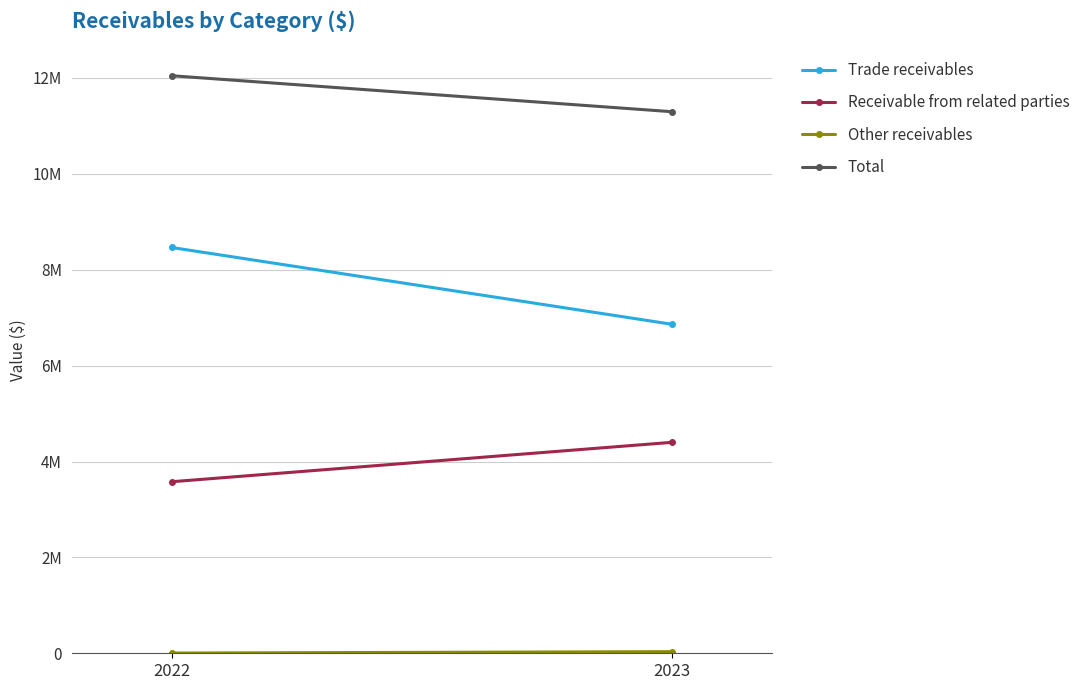

Reading left to right, what are all the values shown in this chart?

Trade receivables: 2022=8463813	2023=6861283
Receivable from related parties: 2022=3578211	2023=4400617
Other receivables: 2022=4460	2023=33741
Total: 2022=12046484	2023=11295641